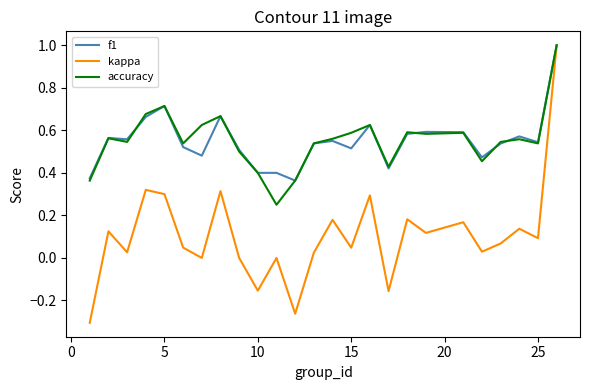

Which series has the widest spread of values?

kappa